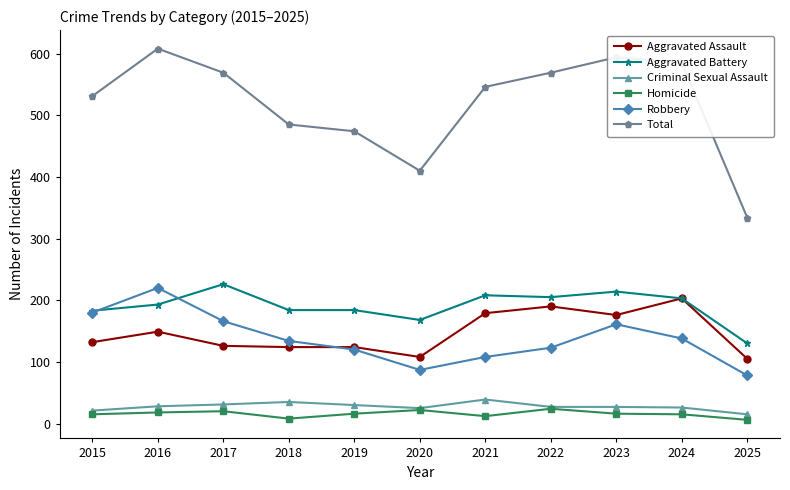

Count the number of categories in the chart.

11